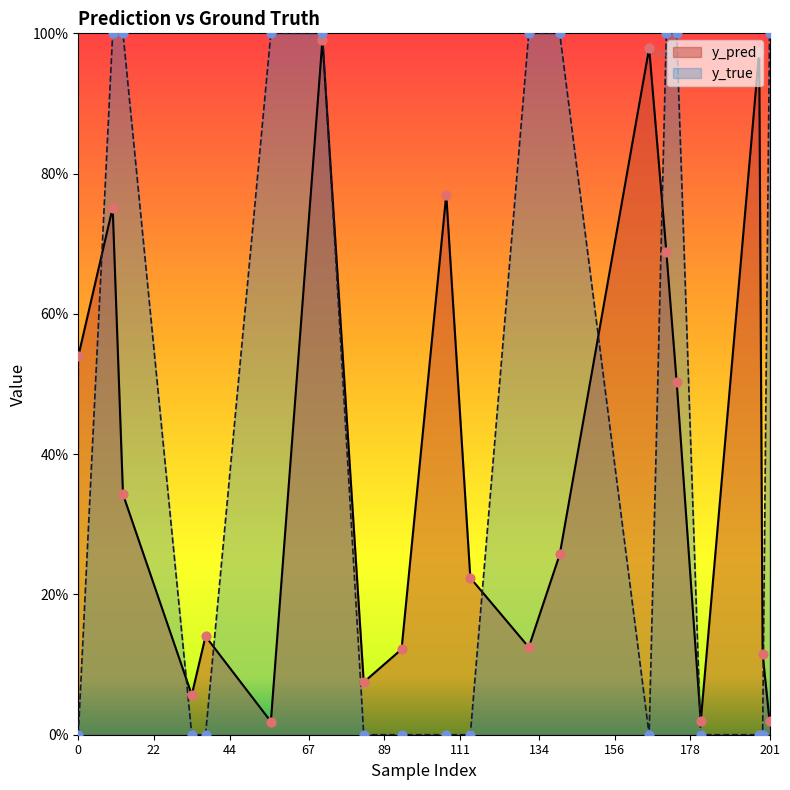

What are all the series names shown in the legend?

y_pred, y_true